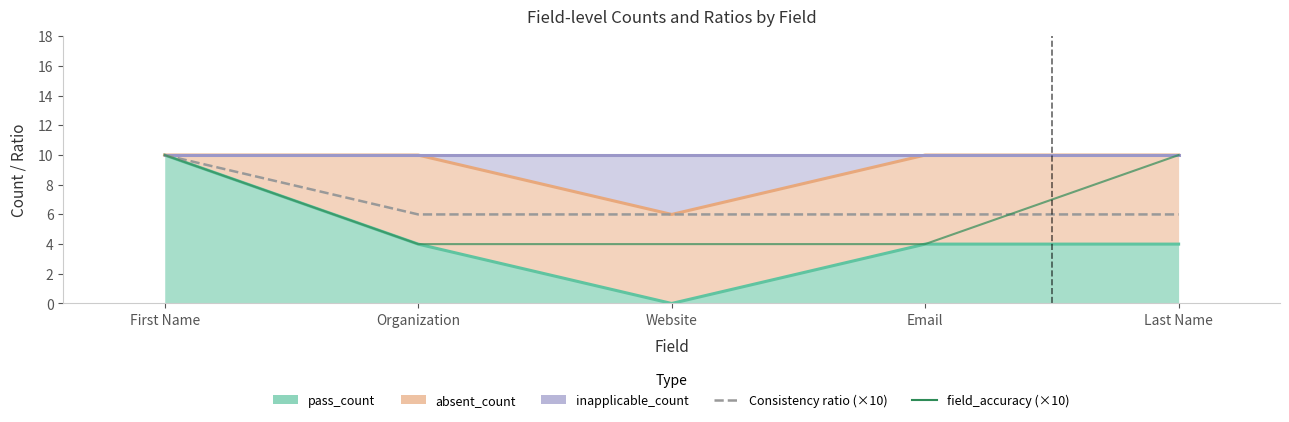

True or false: field_accuracy (×10) has more than 0 interior local peaks.

False